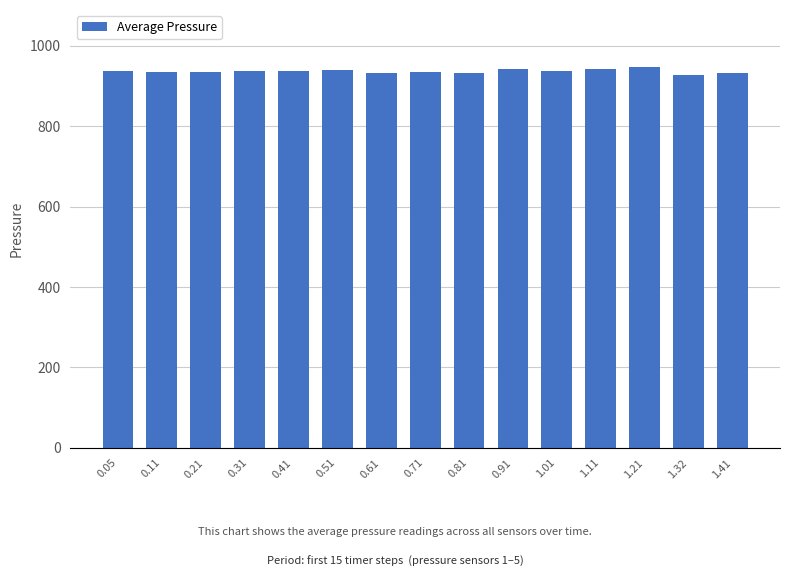

What is the difference between the maximum and minimum values?

21